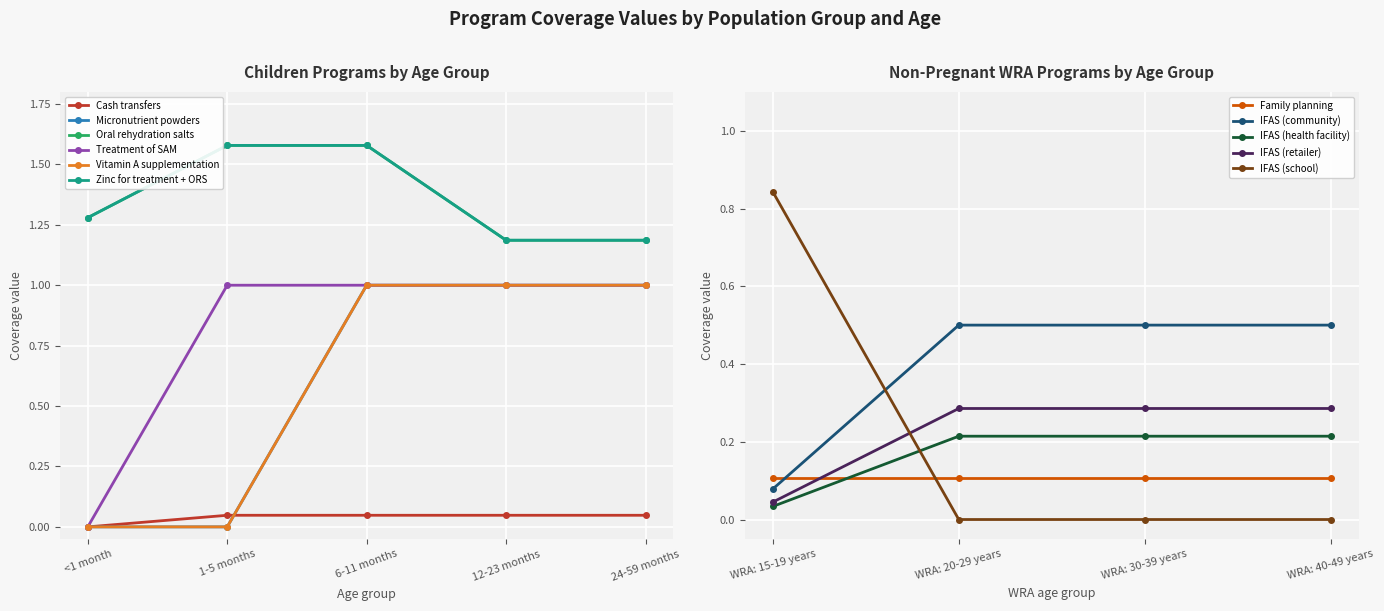

Is the value of WRA: 40-49 years at 1-5 months greater than the value of WRA: 30-39 years at 8?

No